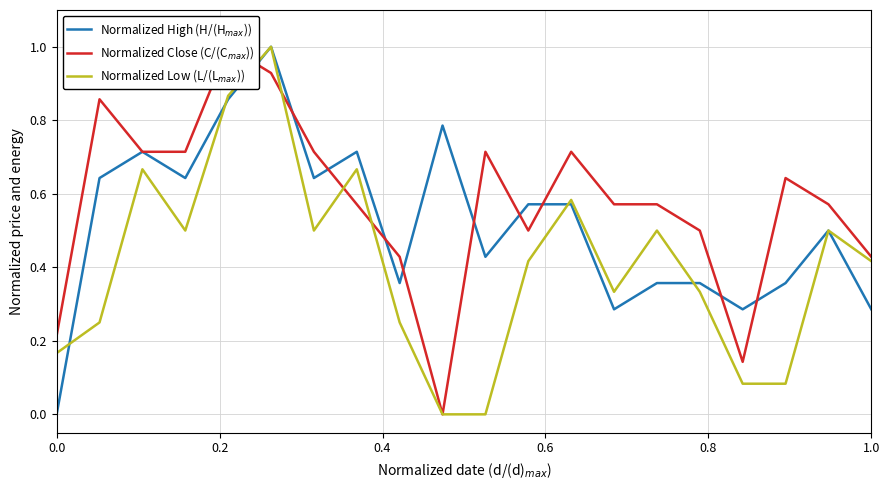

What is the maximum value for Normalized Close (C/(C$_{max}$))?

1.0